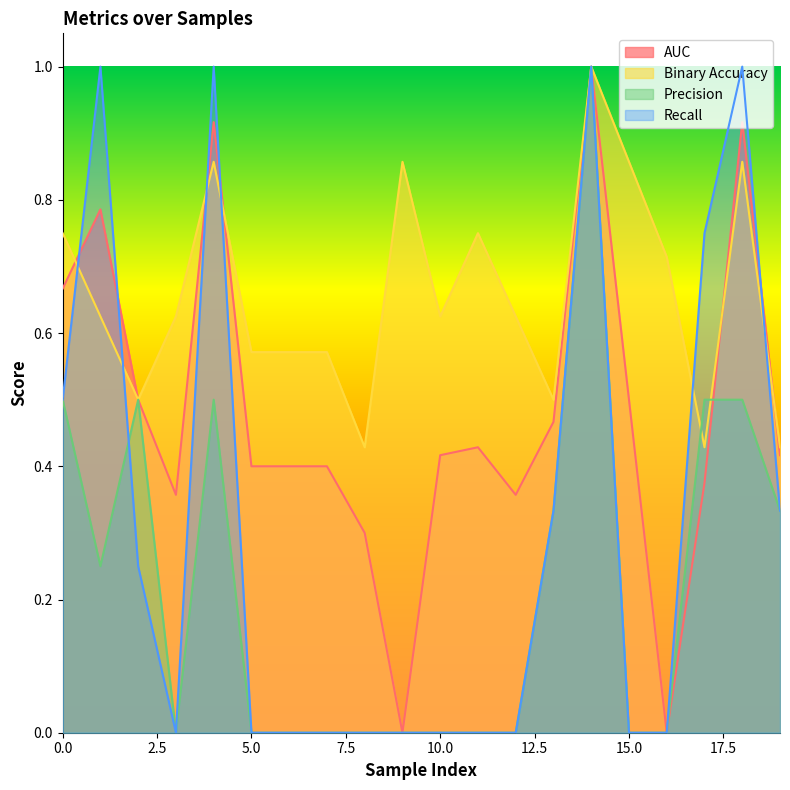

True or false: recall and auc cross at least once.

True